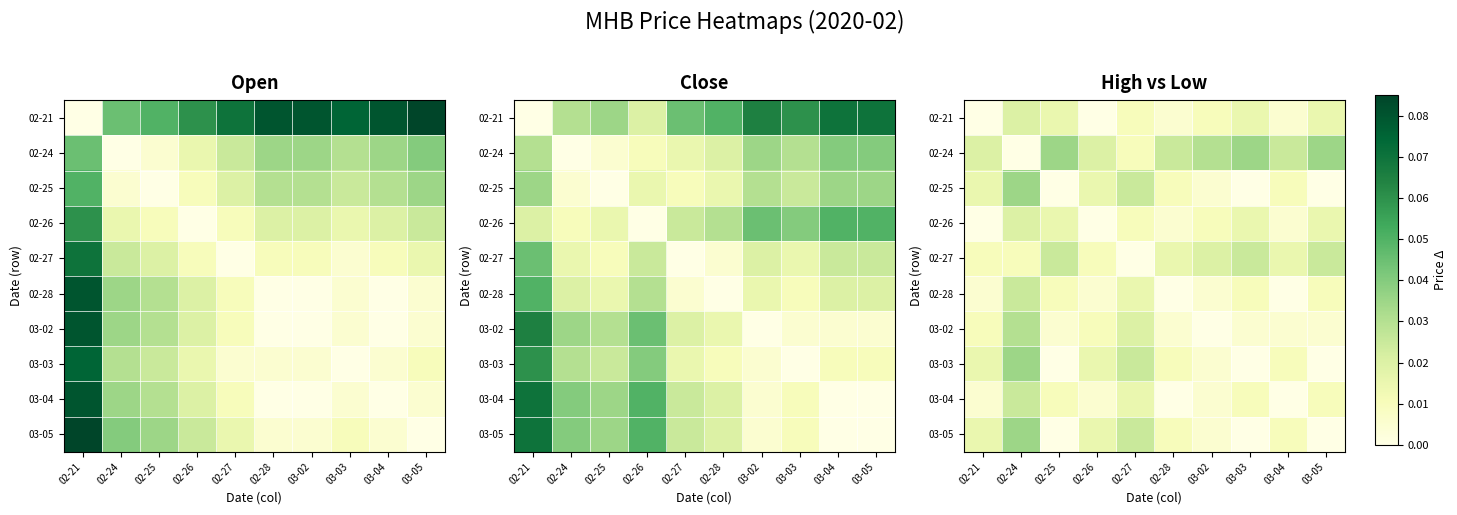

How many values in 03-02 are above zero?

9